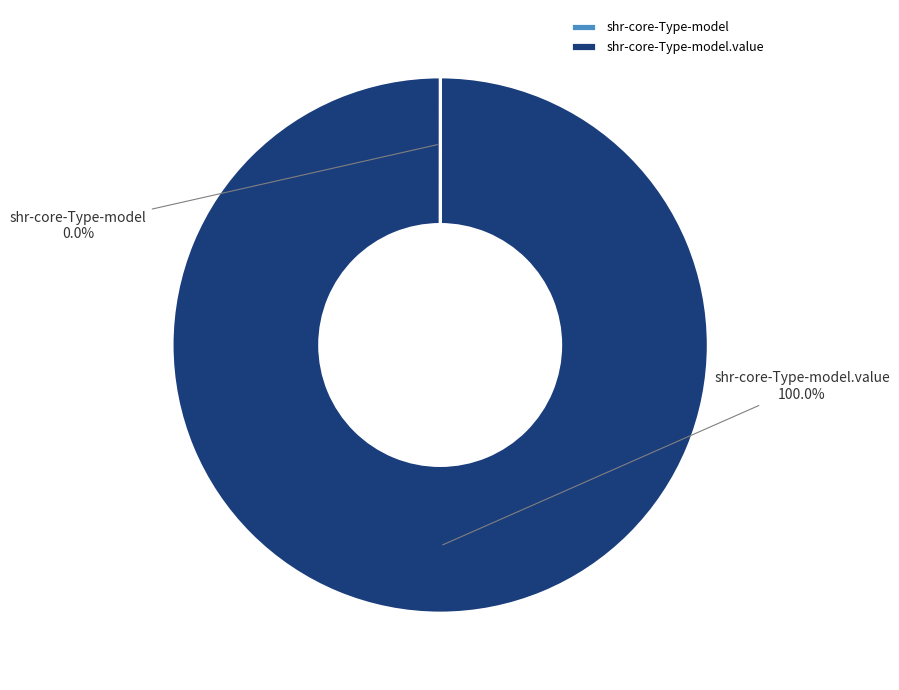

The shr-core-Type-model.value slice represents 89% of the pie. True or false?

False